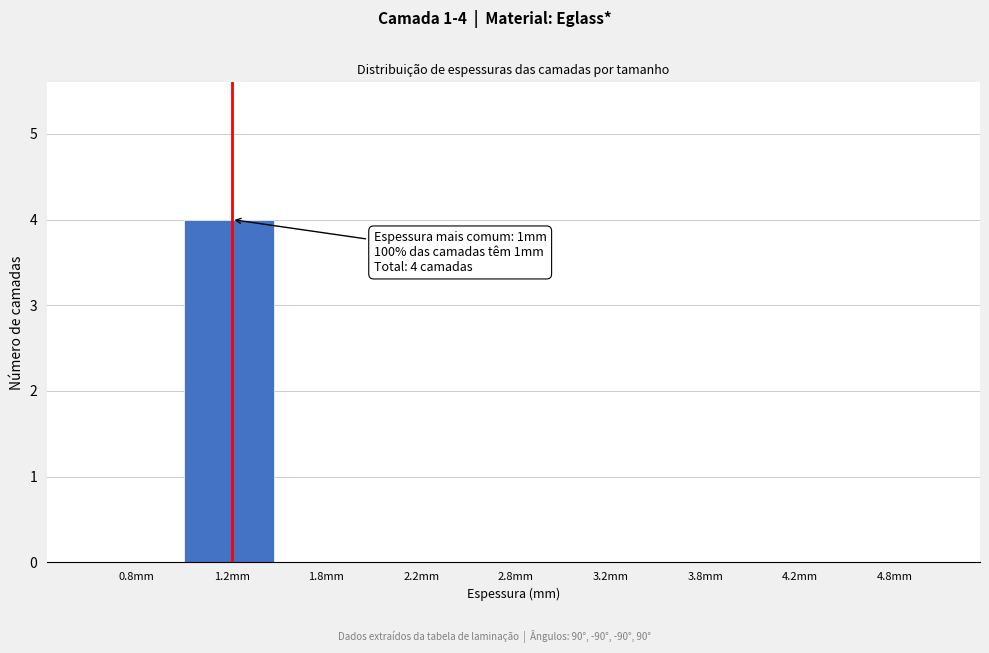

Reading left to right, extract all data points from this chart.

0.8mm=0	1.2mm=4	1.8mm=0	2.2mm=0	2.8mm=0	3.2mm=0	3.8mm=0	4.2mm=0	4.8mm=0